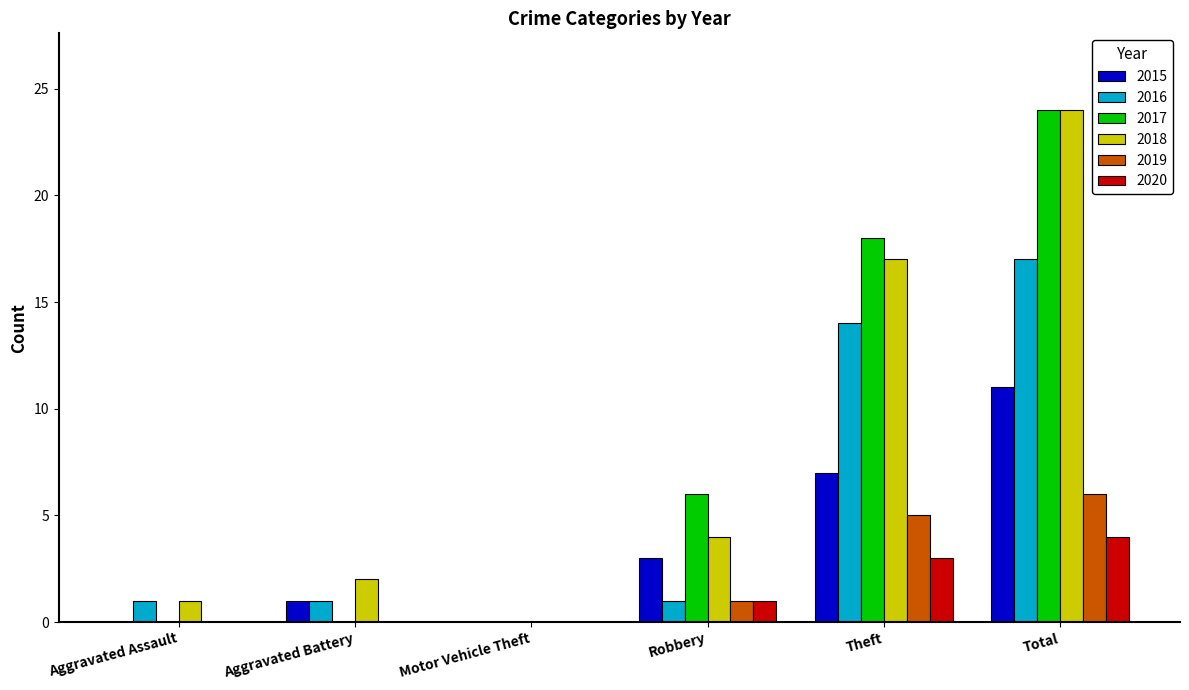

Between Aggravated Assault and Theft, which series saw the biggest shift?

2017